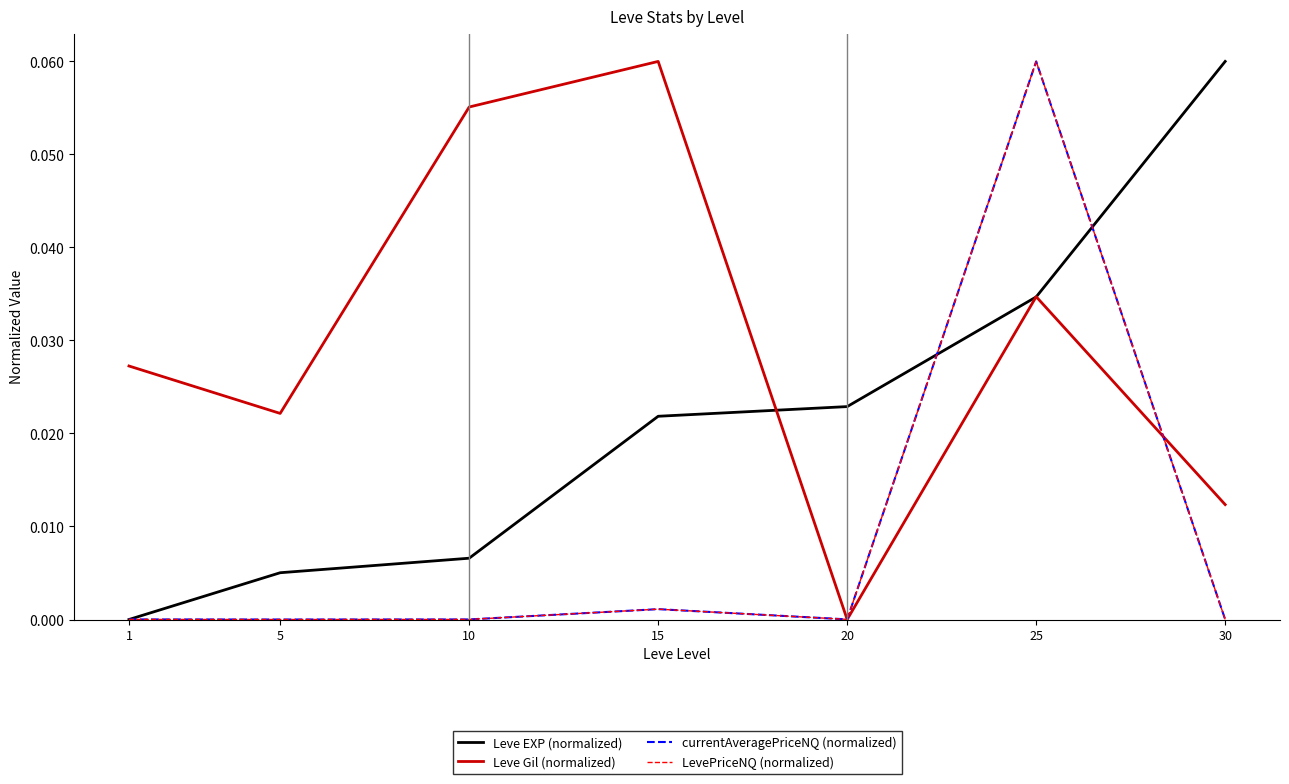

Between 1 and 20, which series saw the biggest shift?

Leve Gil (normalized)